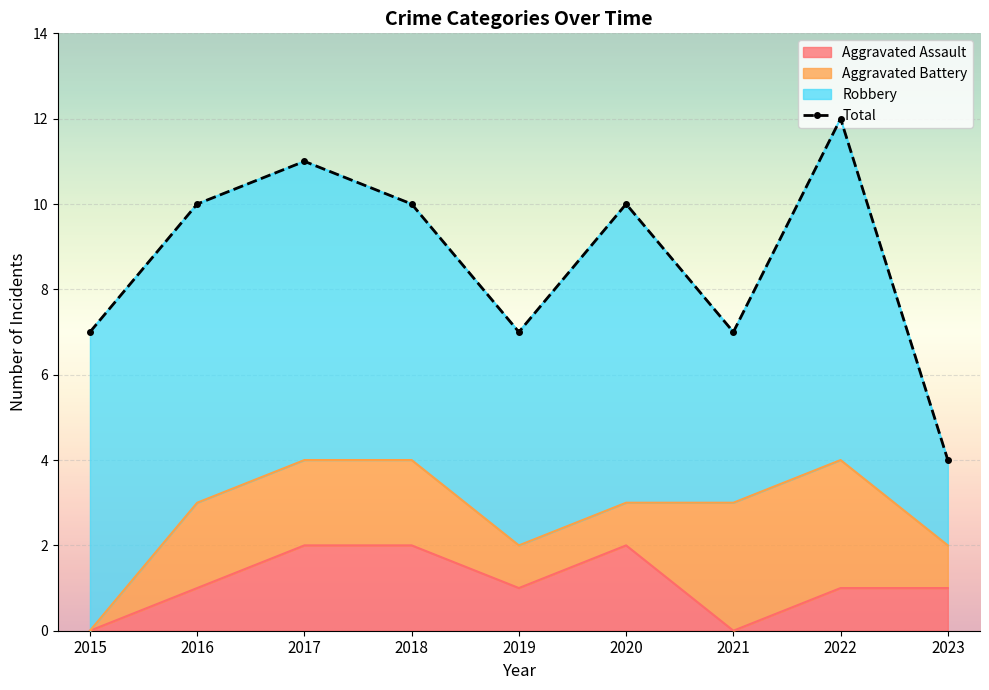

What value does the Aggravated Assault series have at 2016?

1